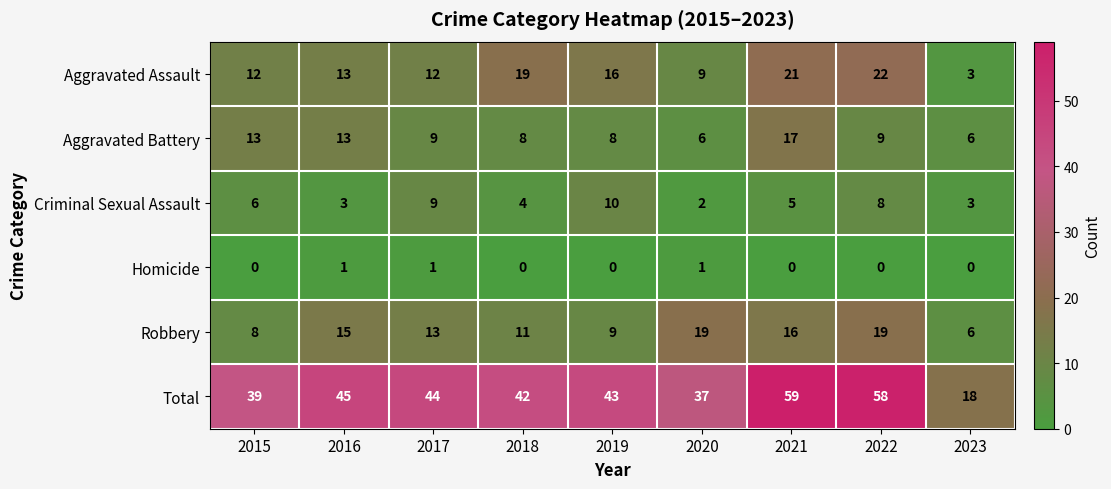

Read the Total value at 2018, to the nearest 5.

40